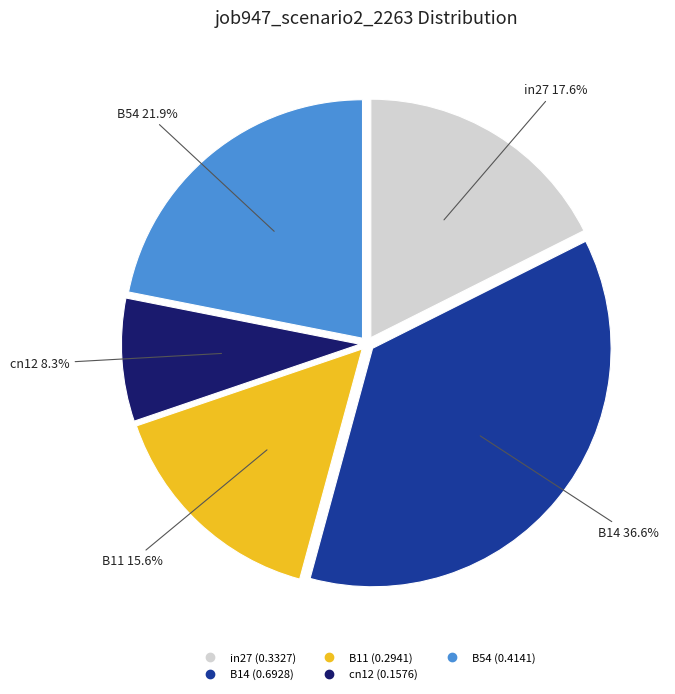

What percentage is NOT represented by cn12?

91.7%